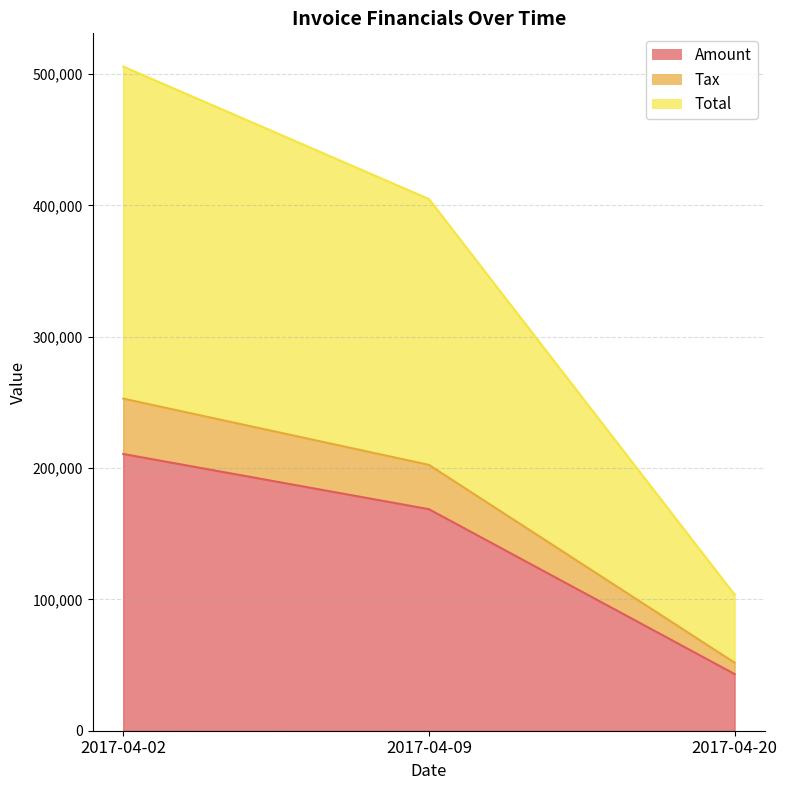

What is the difference between the maximum and minimum values in the Amount series?

167556.0